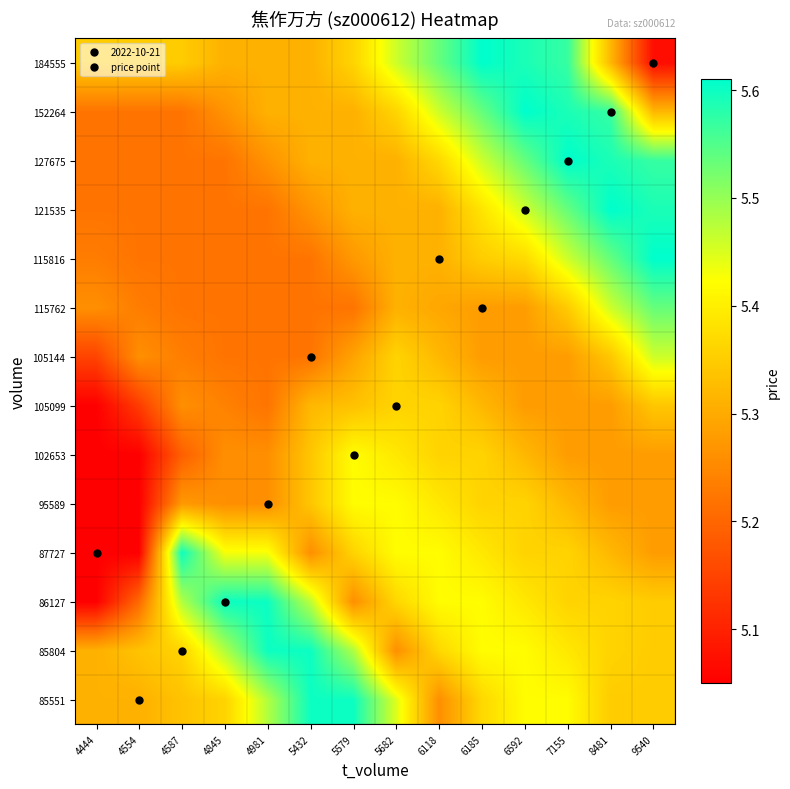

Reading left to right, what are all the values shown in this chart?

85551: 4444=5.3	4554=5.3	4587=5.3	4845=5.4	4981=5.5	5432=5.6	5579=5.6	5682=5.4	6118=5.3	6185=5.4	6592=5.4	7155=5.4	8481=5.3	9540=5.3
85804: 4444=5.3	4554=5.3	4587=5.4	4845=5.5	4981=5.6	5432=5.6	5579=5.5	5682=5.3	6118=5.4	6185=5.4	6592=5.4	7155=5.4	8481=5.4	9540=5.3
86127: 4444=5.0	4554=5.2	4587=5.5	4845=5.6	4981=5.6	5432=5.5	5579=5.3	5682=5.4	6118=5.4	6185=5.4	6592=5.4	7155=5.4	8481=5.4	9540=5.3
87727: 4444=5.0	4554=5.0	4587=5.6	4845=5.4	4981=5.4	5432=5.3	5579=5.4	5682=5.4	6118=5.4	6185=5.4	6592=5.4	7155=5.4	8481=5.3	9540=5.3
95589: 4444=5.0	4554=5.0	4587=5.3	4845=5.3	4981=5.3	5432=5.3	5579=5.4	5682=5.4	6118=5.4	6185=5.4	6592=5.4	7155=5.3	8481=5.3	9540=5.3
102653: 4444=5.0	4554=5.0	4587=5.2	4845=5.3	4981=5.3	5432=5.3	5579=5.4	5682=5.4	6118=5.4	6185=5.4	6592=5.3	7155=5.3	8481=5.3	9540=5.3
105099: 4444=5.0	4554=5.1	4587=5.3	4845=5.2	4981=5.2	5432=5.3	5579=5.3	5682=5.4	6118=5.4	6185=5.3	6592=5.3	7155=5.3	8481=5.3	9540=5.3
105144: 4444=5.1	4554=5.3	4587=5.2	4845=5.2	4981=5.2	5432=5.2	5579=5.3	5682=5.4	6118=5.3	6185=5.3	6592=5.3	7155=5.3	8481=5.3	9540=5.5
115762: 4444=5.3	4554=5.2	4587=5.2	4845=5.2	4981=5.2	5432=5.2	5579=5.2	5682=5.3	6118=5.3	6185=5.3	6592=5.3	7155=5.3	8481=5.5	9540=5.5
115816: 4444=5.2	4554=5.2	4587=5.2	4845=5.2	4981=5.2	5432=5.2	5579=5.3	5682=5.3	6118=5.3	6185=5.4	6592=5.4	7155=5.5	8481=5.5	9540=5.6
121535: 4444=5.2	4554=5.2	4587=5.2	4845=5.2	4981=5.2	5432=5.3	5579=5.3	5682=5.3	6118=5.3	6185=5.4	6592=5.5	7155=5.5	8481=5.6	9540=5.6
127675: 4444=5.2	4554=5.2	4587=5.2	4845=5.2	4981=5.3	5432=5.3	5579=5.3	5682=5.3	6118=5.4	6185=5.5	6592=5.5	7155=5.6	8481=5.6	9540=5.6
152264: 4444=5.2	4554=5.2	4587=5.2	4845=5.3	4981=5.3	5432=5.3	5579=5.3	5682=5.4	6118=5.5	6185=5.5	6592=5.6	7155=5.6	8481=5.6	9540=5.3
184555: 4444=5.3	4554=5.3	4587=5.3	4845=5.3	4981=5.3	5432=5.3	5579=5.4	5682=5.5	6118=5.5	6185=5.6	6592=5.6	7155=5.6	8481=5.3	9540=5.1